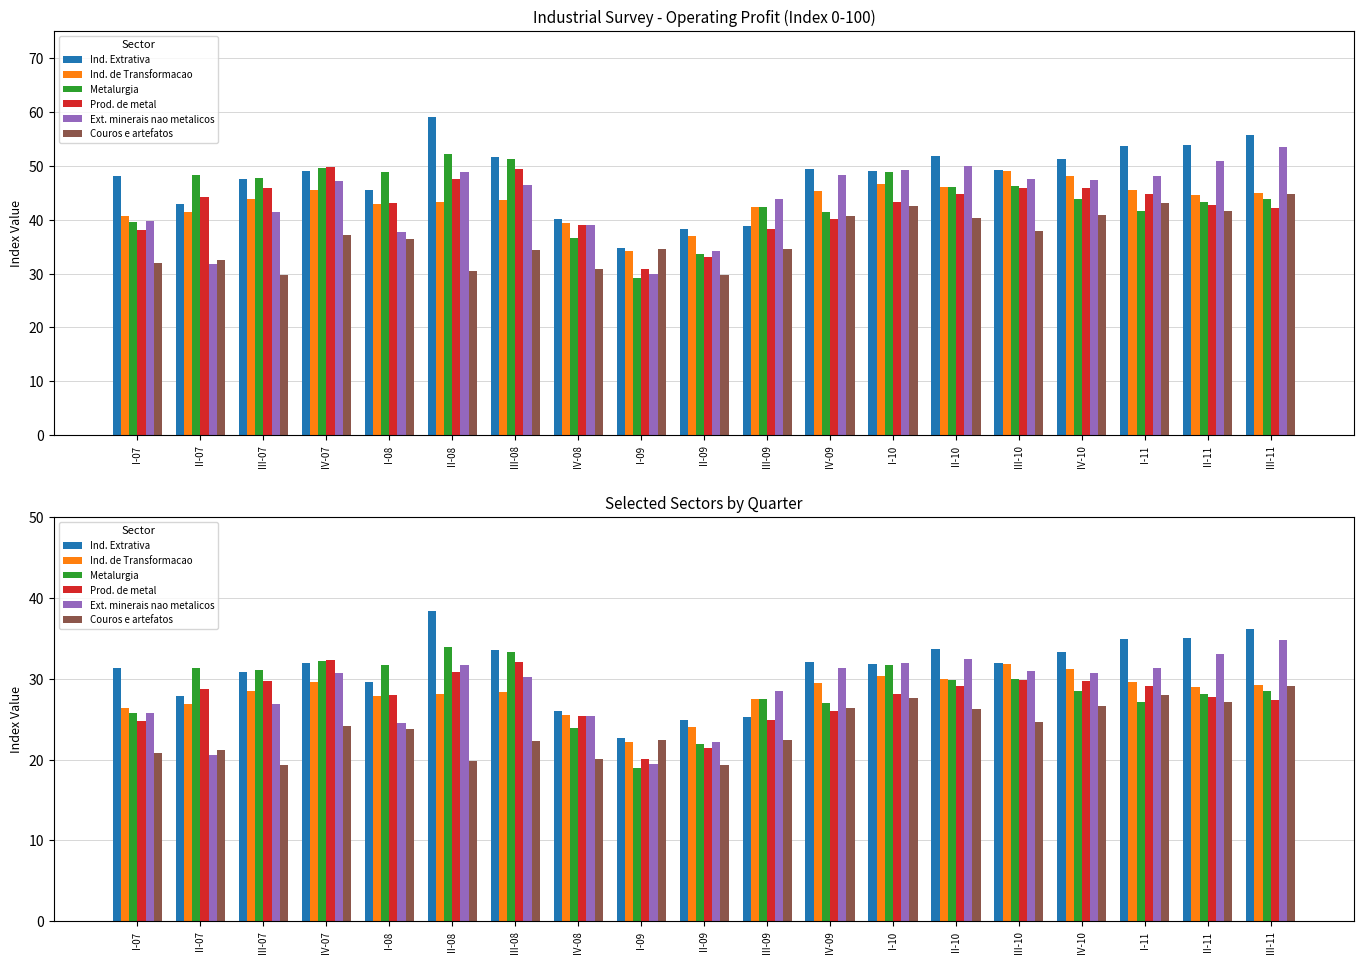

List the labels in order of Ind. Extrativa value, smallest first.

I-09, II-09, III-09, IV-08, II-07, I-08, III-07, I-07, I-10, IV-07, III-10, IV-09, IV-10, III-08, II-10, I-11, II-11, III-11, II-08